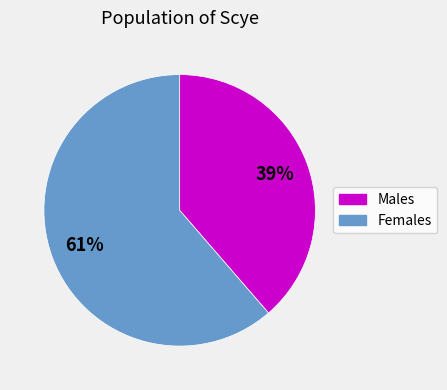

How many slices are in this pie chart?

2